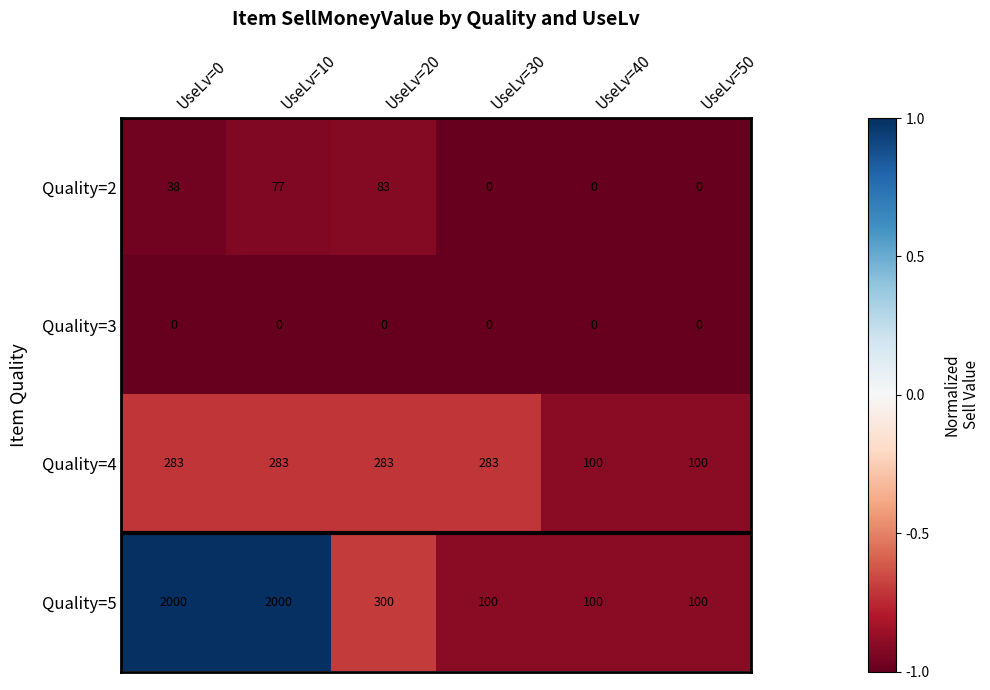

What is the sum of the Quality=5 values at UseLv=20 and UseLv=50?

400